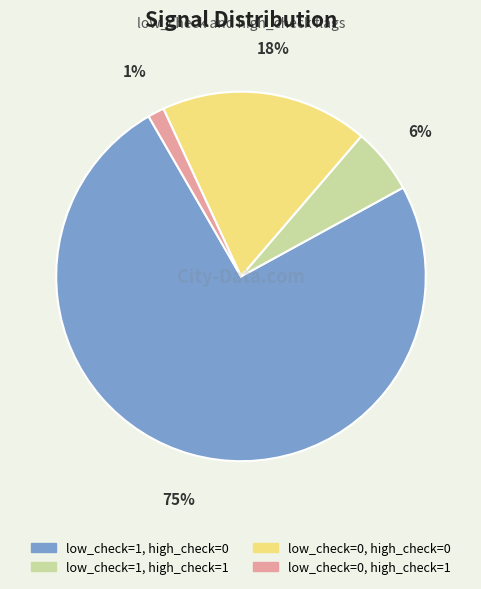

Combined, do low_check=1, high_check=1 and low_check=0, high_check=0 account for over 50%?

No